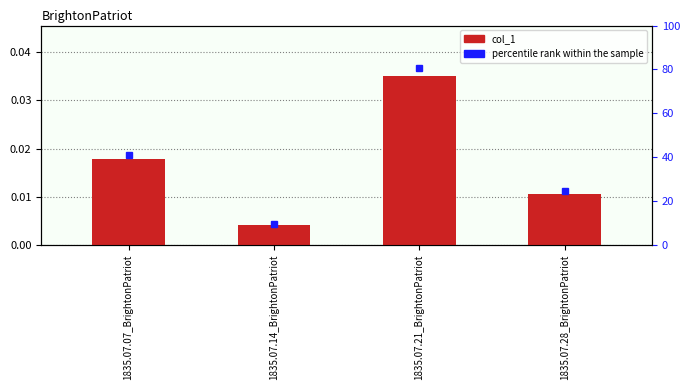

The value at 1835.07.14_BrightonPatriot is 0.0. True or false?

True